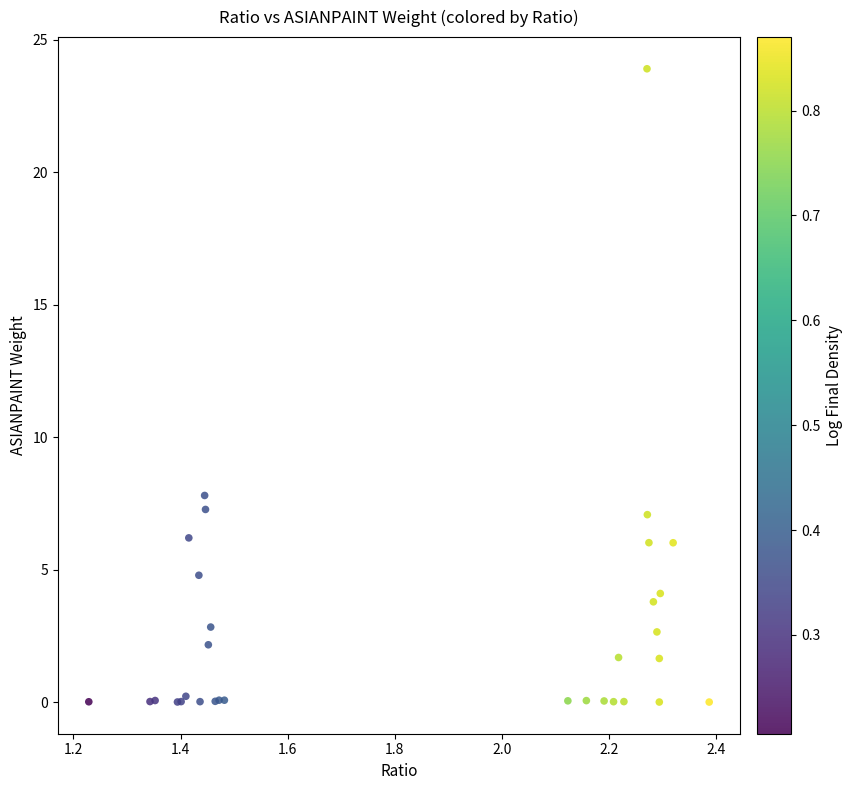

What Y value in the scatter plot is closest to 11?

7.8